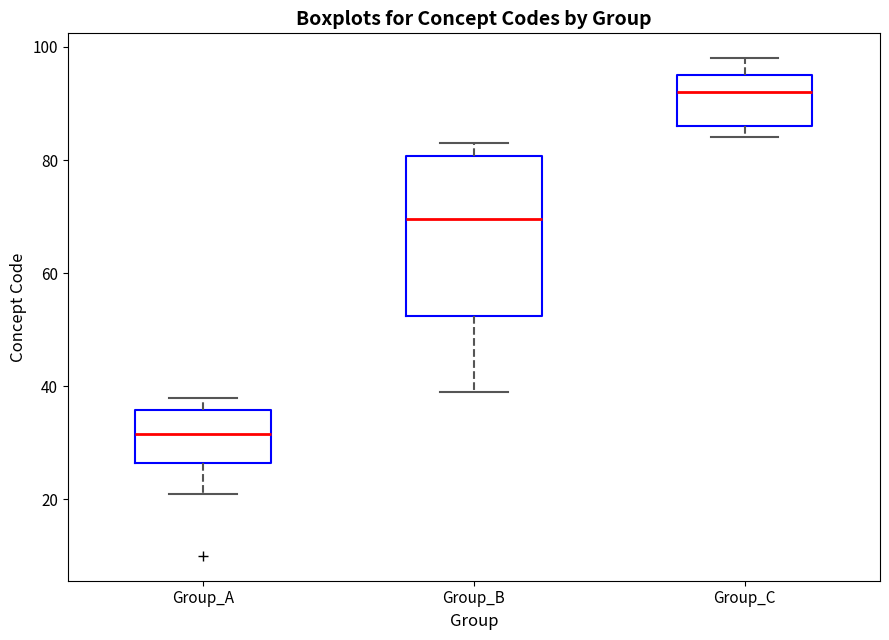

Reading left to right, read every box against the y-axis: the position of its median line, the range the box covers, and the ends of its whiskers. The values are not printed on the chart, so give them approximately, as read against the axis.

Group_A: median 32, box 26 to 36, whiskers 22 to 38
Group_B: median 70, box 52 to 80, whiskers 40 to 84
Group_C: median 92, box 86 to 96, whiskers 84 to 98